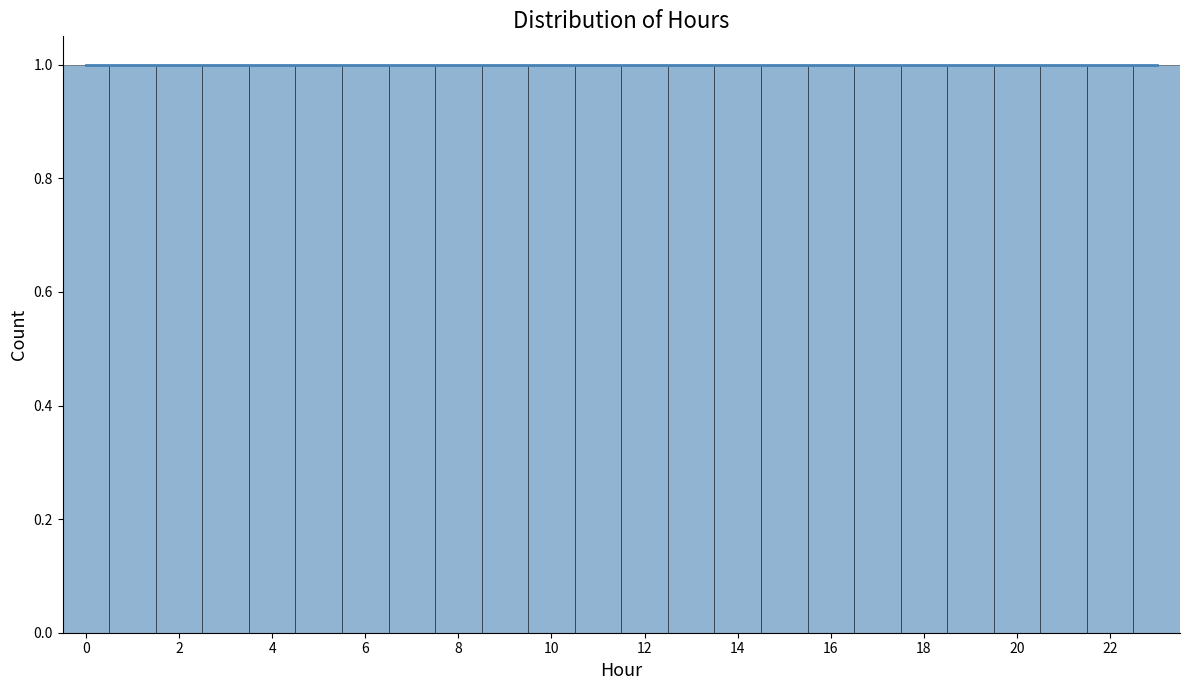

Reading left to right, transcribe this chart: for each bar, give the range it covers on the x-axis and its height. Neither the bar edges nor the heights are printed on the chart, so give them approximately, as read against the axes.

-0.5 to 0.5: 1
0.5 to 1.5: 1
1.5 to 2.5: 1
2.5 to 3.5: 1
3.5 to 4.5: 1
4.5 to 5.5: 1
5.5 to 6.5: 1
6.5 to 7.5: 1
7.5 to 8.5: 1
8.5 to 9.5: 1
9.5 to 10.5: 1
10.5 to 11.5: 1
11.5 to 12.5: 1
12.5 to 13.5: 1
13.5 to 14.5: 1
14.5 to 15.5: 1
15.5 to 16.5: 1
16.5 to 17.5: 1
17.5 to 18.5: 1
18.5 to 19.5: 1
19.5 to 20.5: 1
20.5 to 21.5: 1
21.5 to 22.5: 1
22.5 to 23.5: 1